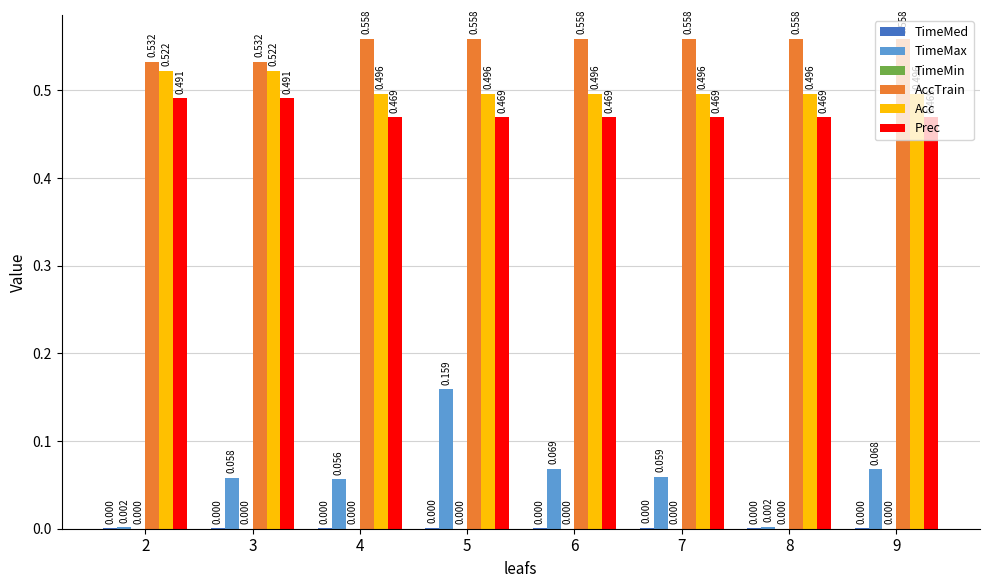

The value of Prec at 4 is 0.7. True or false?

False